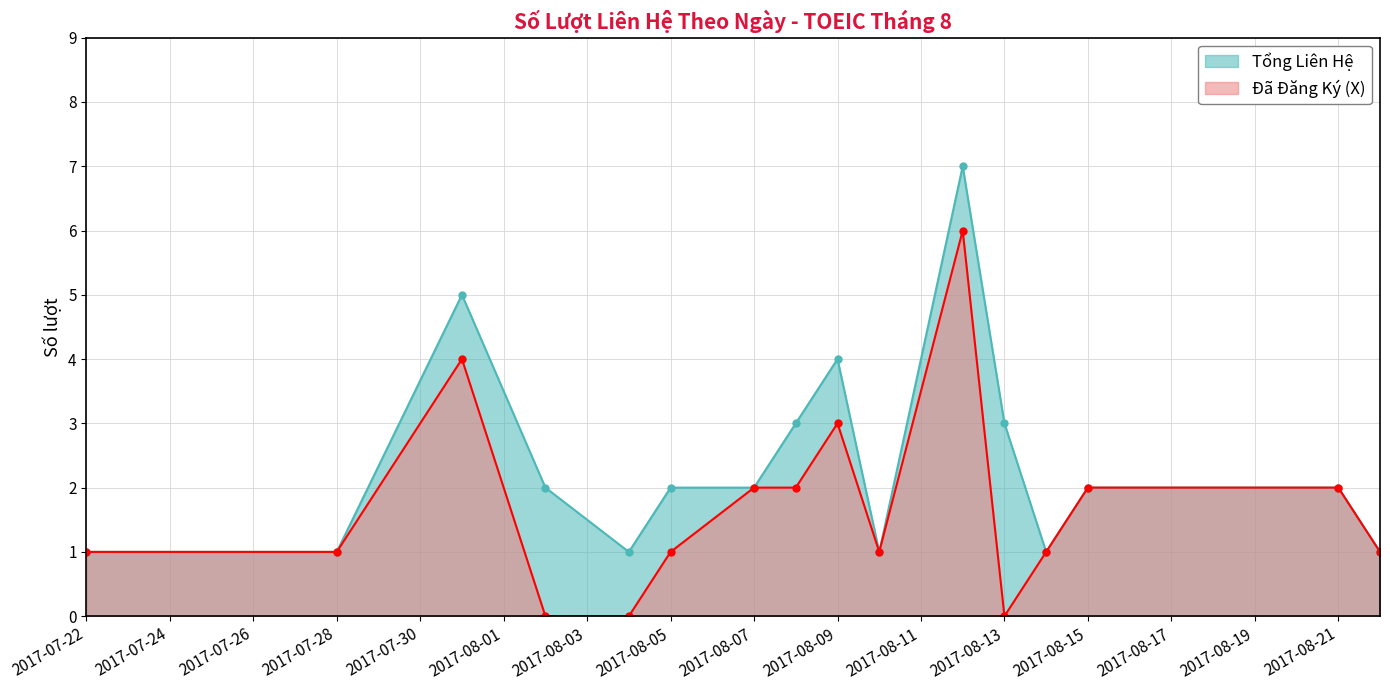

Is the value of Đã Đăng Ký (X) at 2017-08-13 greater than the value of Tổng Liên Hệ at 2017-08-02?

No